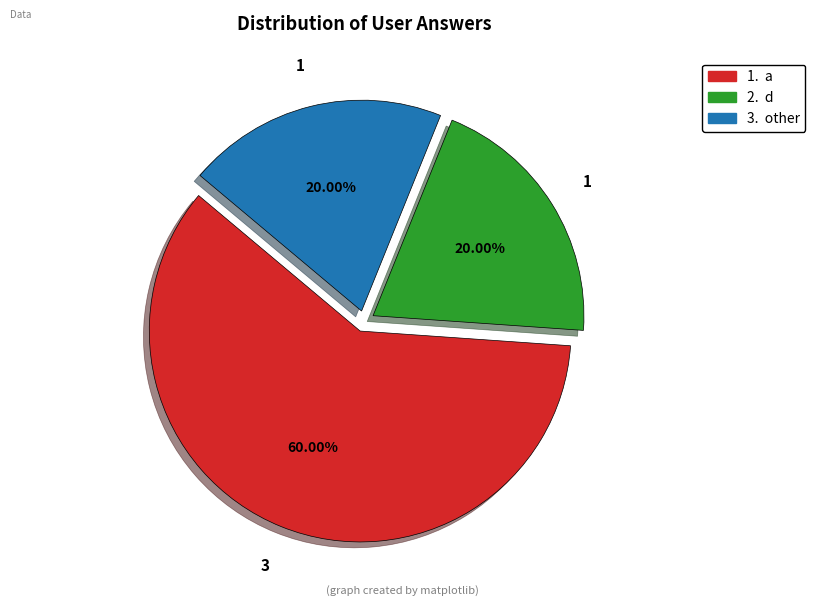

Is there a majority slice in this chart?

Yes